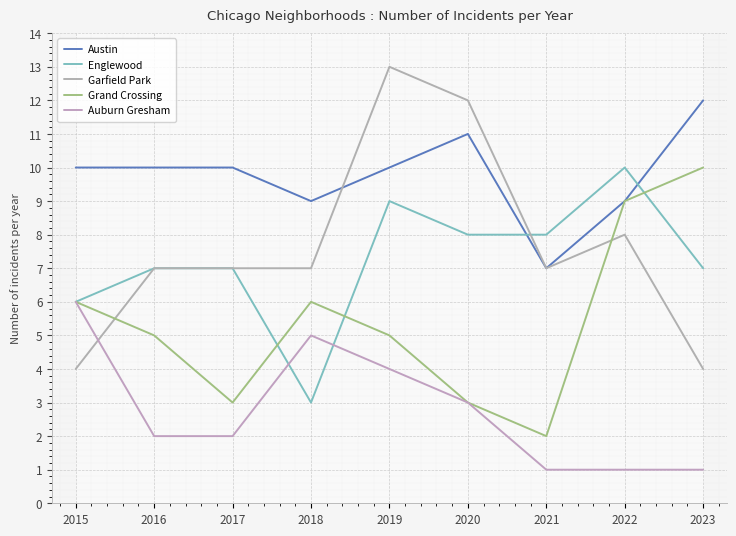

Which series changed the most between 2015 and 2022?

Auburn Gresham